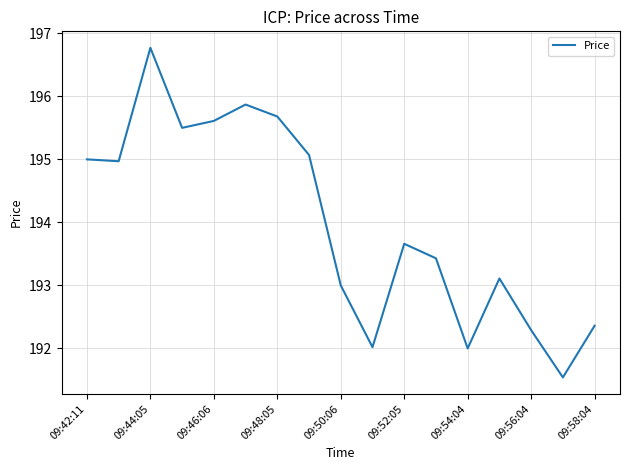

What is the maximum value shown in the chart?

196.8